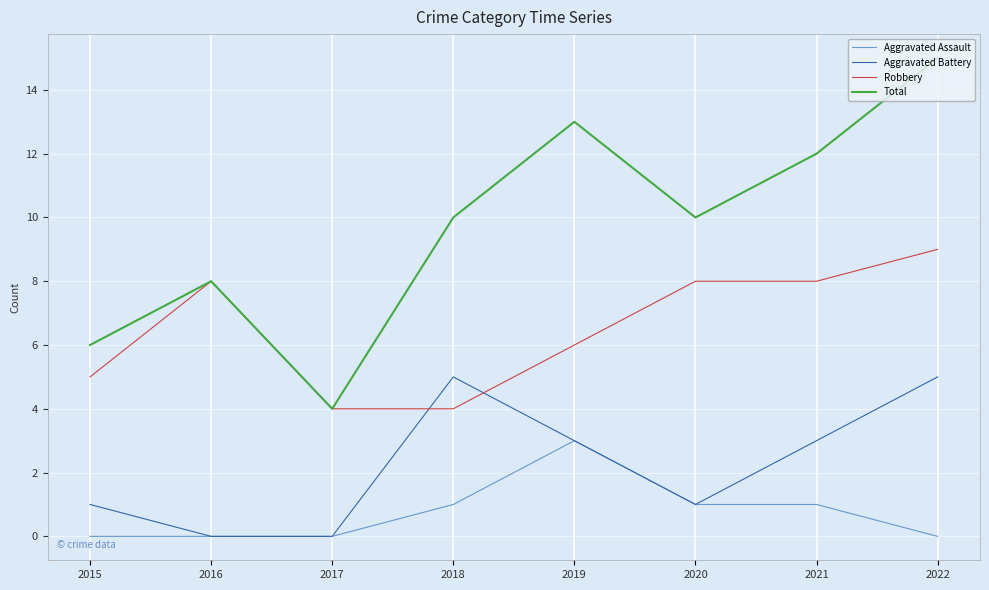

True or false: Aggravated Assault has a value of 0 at 2018.

False